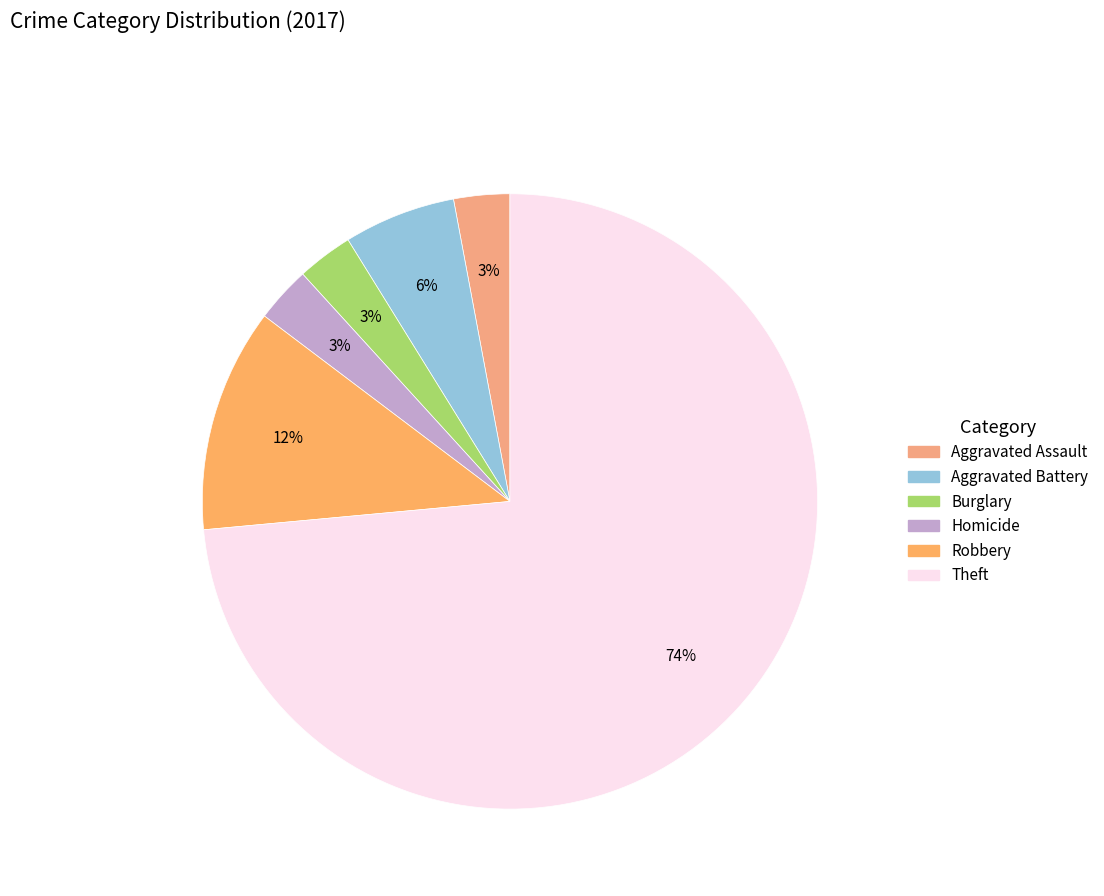

Count the number of slices in the pie.

6